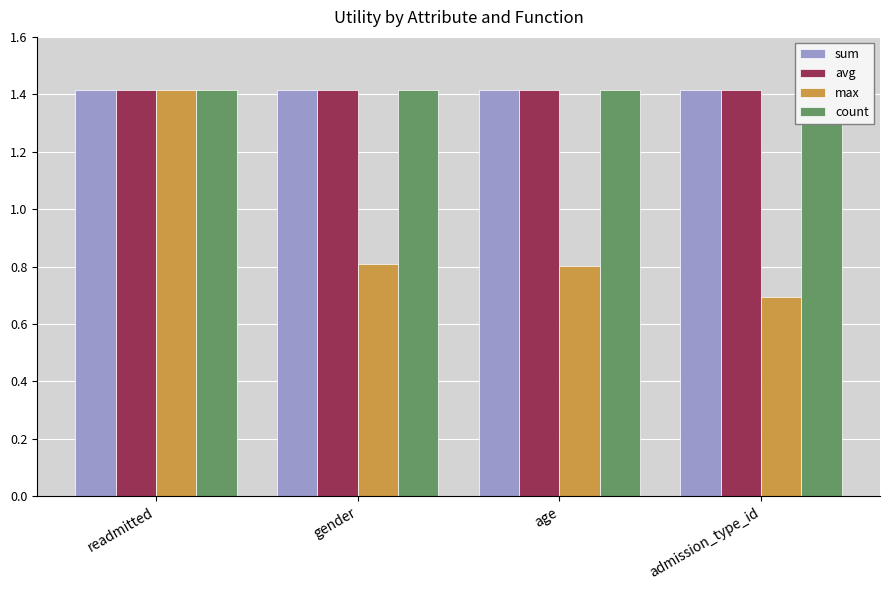

Which series has the largest range (max minus min)?

max